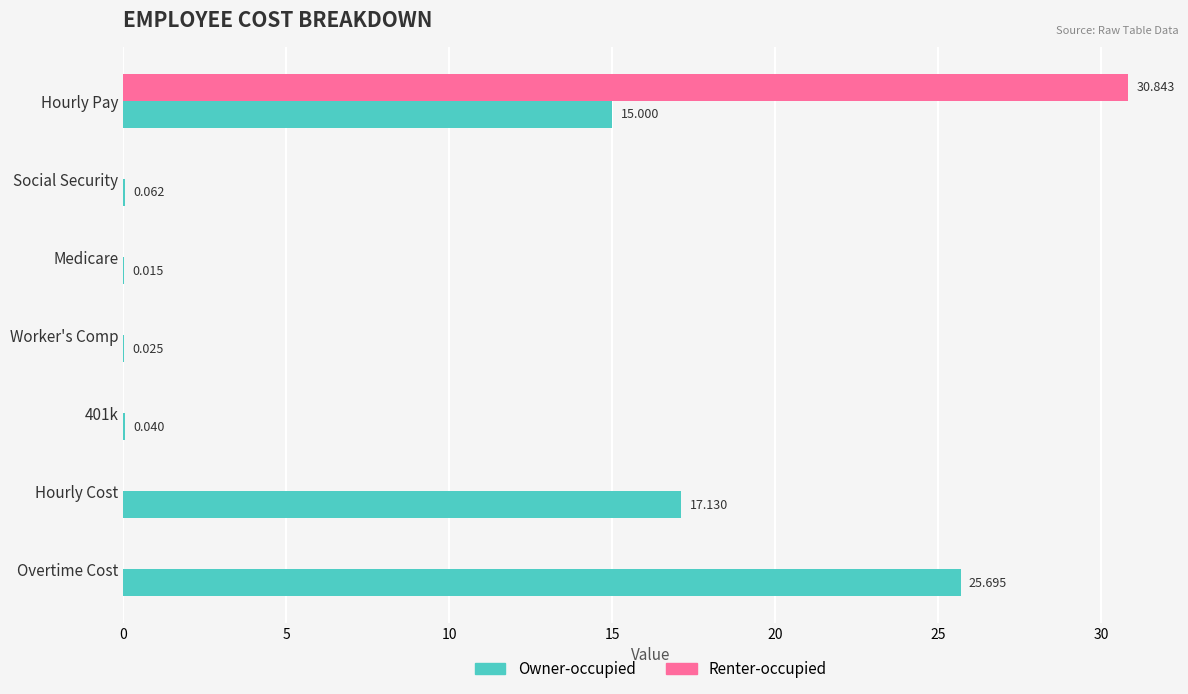

At which category does the chart reach its peak across all series?

Hourly Pay